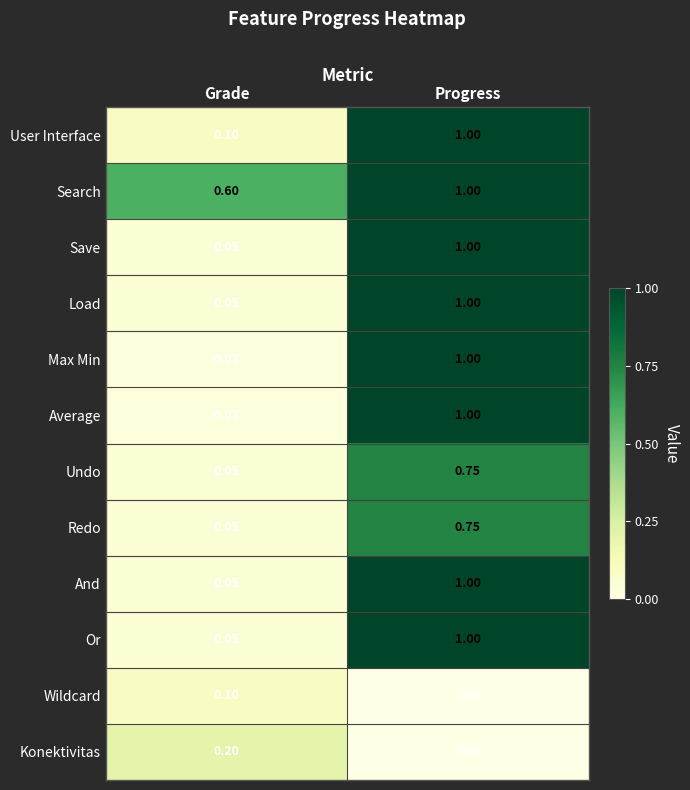

Which label corresponds to the smallest value in the chart?

Progress